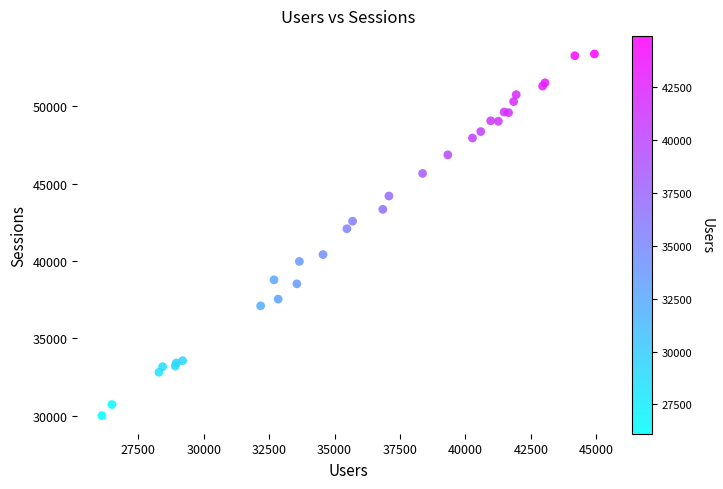

What Y value in the scatter plot is closest to 41689?

42081